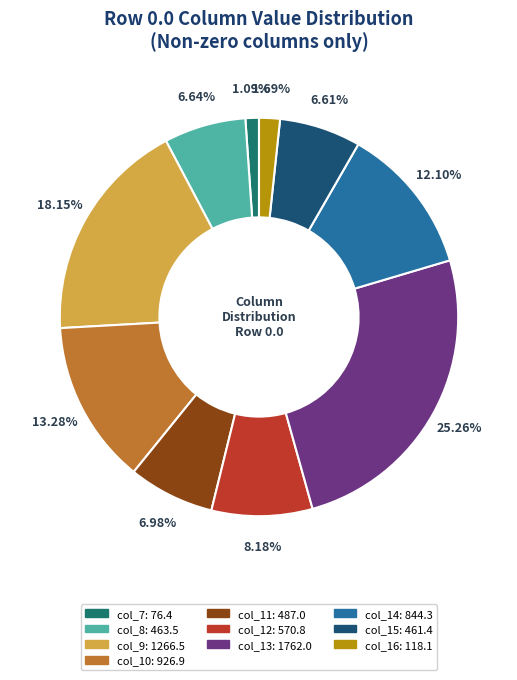

What is the largest slice in the pie chart?

col_13